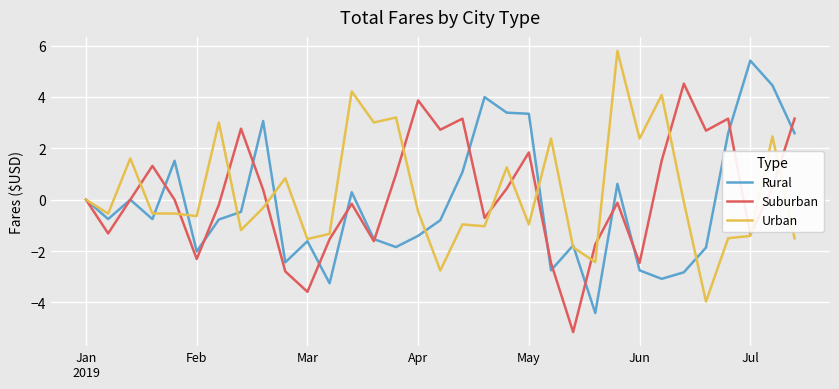

What is the minimum value for Suburban?

-5.2